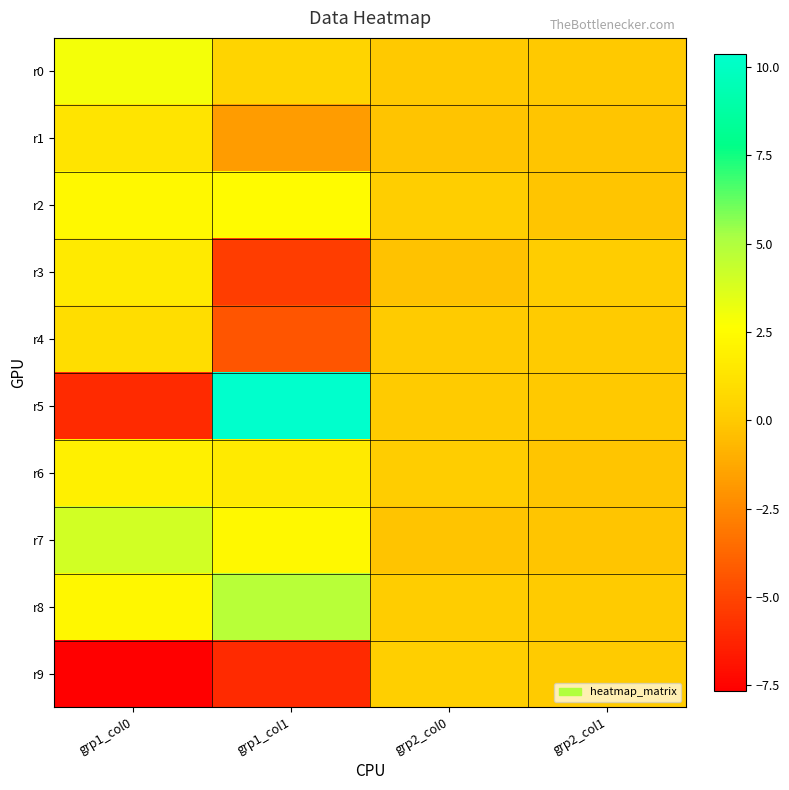

Reading right to left, list all the values displayed in this chart.

r0: grp2_col1=0.0	grp2_col0=0.0	grp1_col1=0.4	grp1_col0=2.9
r1: grp2_col1=-0.1	grp2_col0=-0.2	grp1_col1=-1.7	grp1_col0=1.3
r2: grp2_col1=-0.2	grp2_col0=0.2	grp1_col1=2.5	grp1_col0=2.3
r3: grp2_col1=0.1	grp2_col0=-0.3	grp1_col1=-5.3	grp1_col0=1.6
r4: grp2_col1=0.1	grp2_col0=0.0	grp1_col1=-4.4	grp1_col0=1.0
r5: grp2_col1=-0.0	grp2_col0=0.1	grp1_col1=10.4	grp1_col0=-6.0
r6: grp2_col1=-0.2	grp2_col0=0.1	grp1_col1=1.6	grp1_col0=1.9
r7: grp2_col1=-0.2	grp2_col0=-0.2	grp1_col1=2.3	grp1_col0=4.0
r8: grp2_col1=0.0	grp2_col0=0.1	grp1_col1=4.8	grp1_col0=2.2
r9: grp2_col1=0.1	grp2_col0=0.2	grp1_col1=-6.0	grp1_col0=-7.7